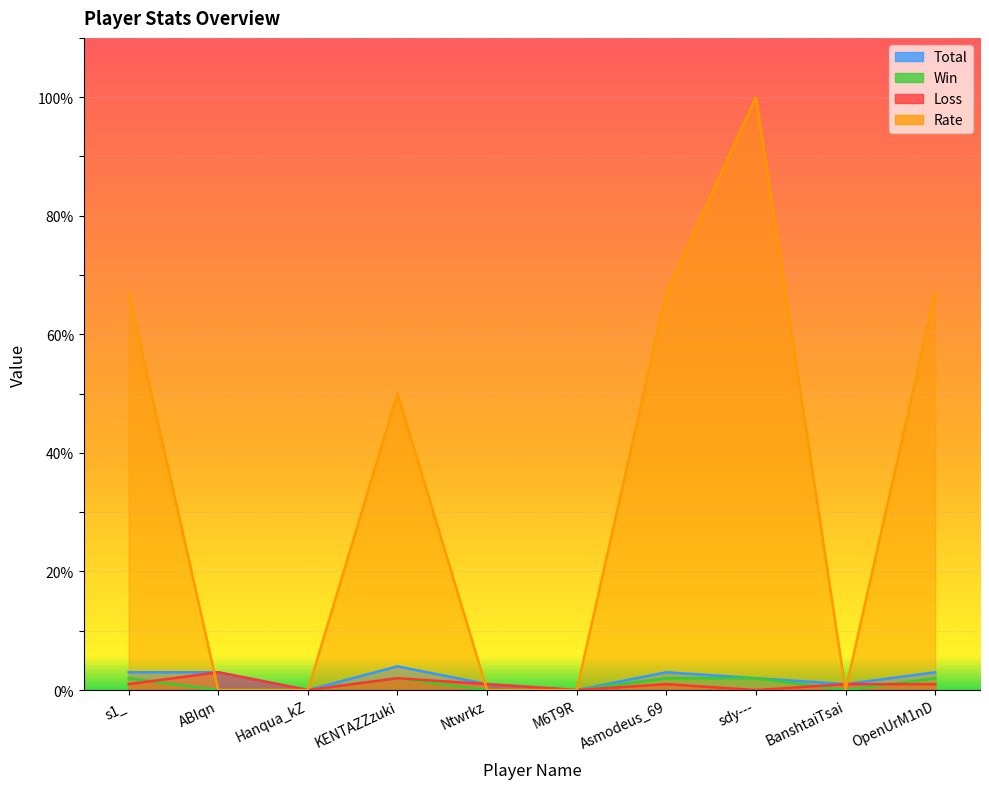

At how many categories does at least one series exceed 2?

6